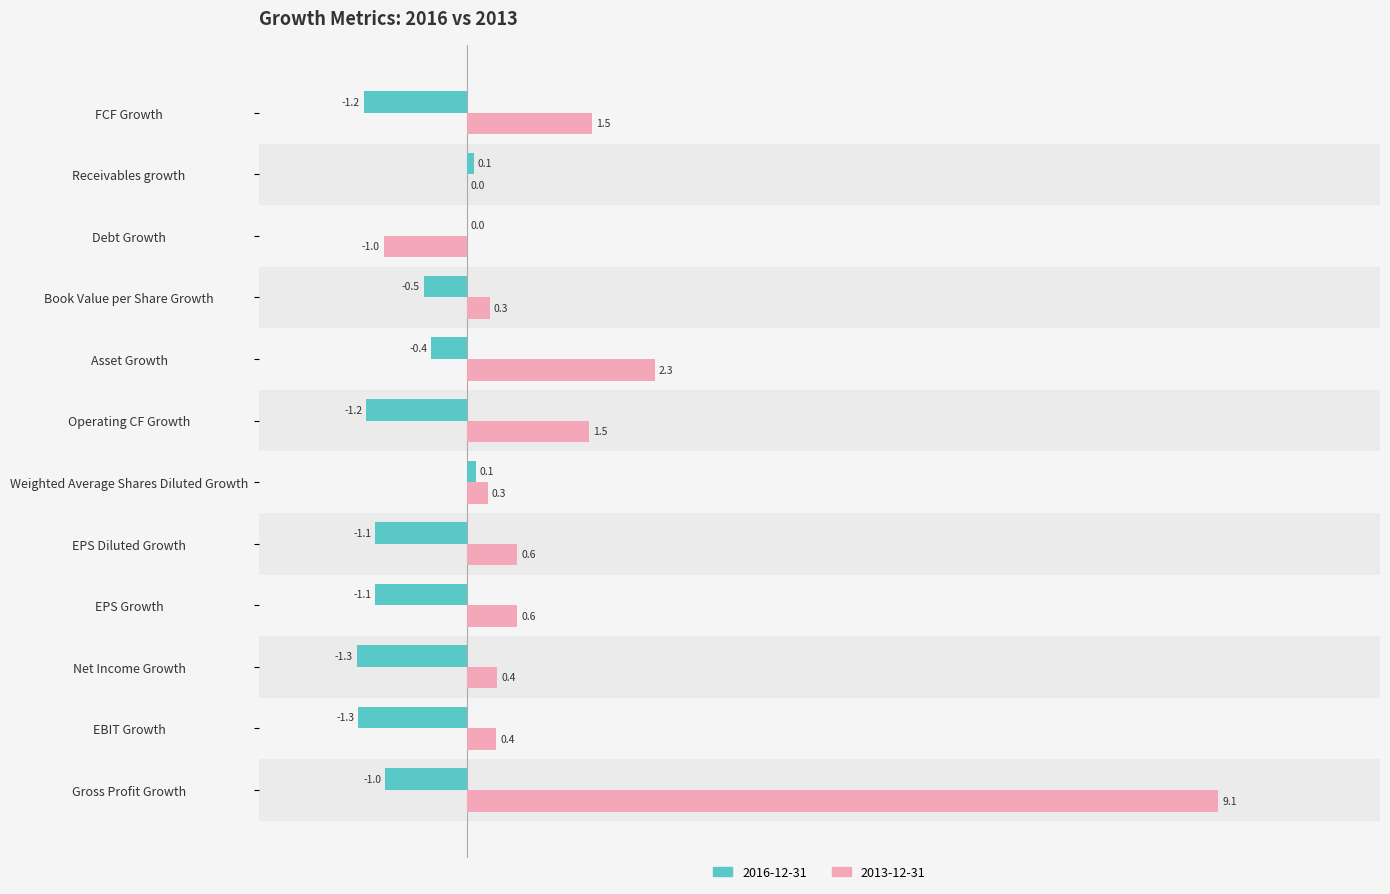

What is the total value across all series at EBIT Growth?

-0.9